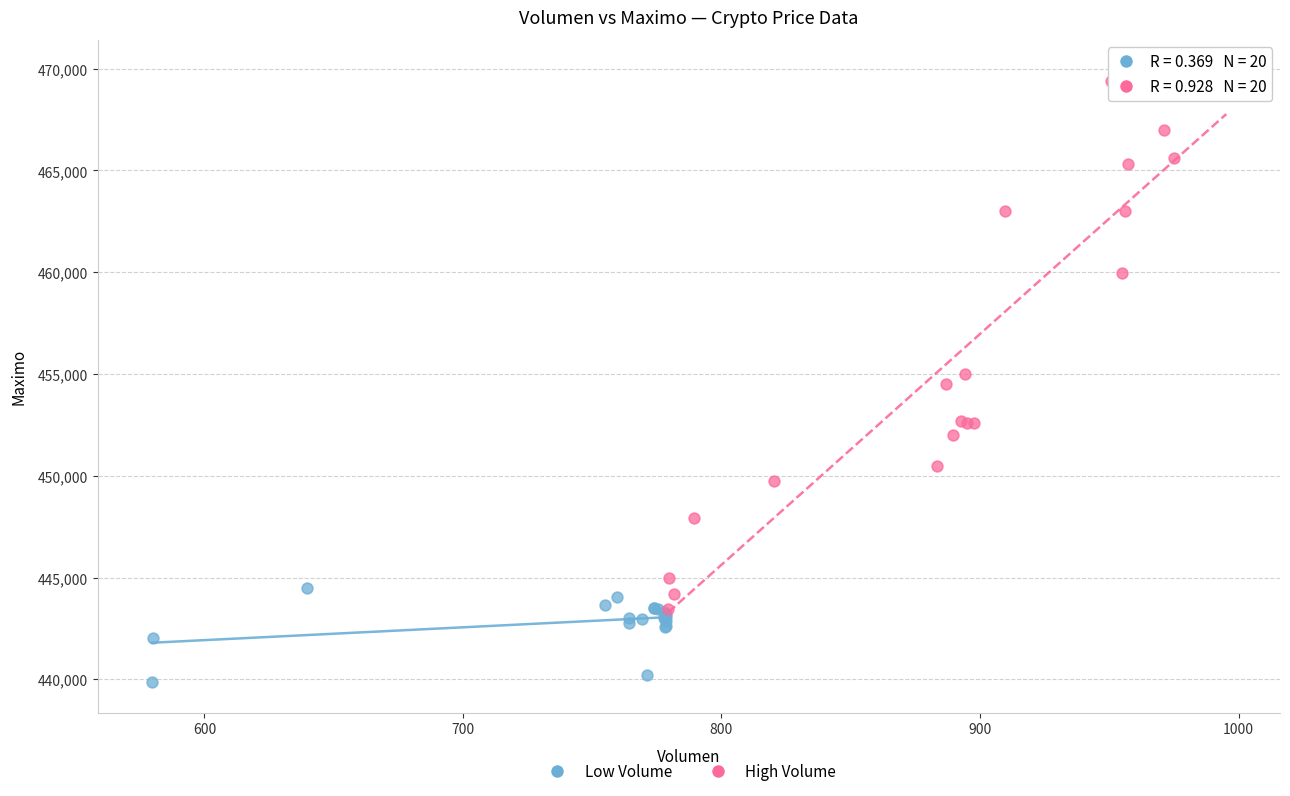

Which series has the widest spread of Y values?

High Volume